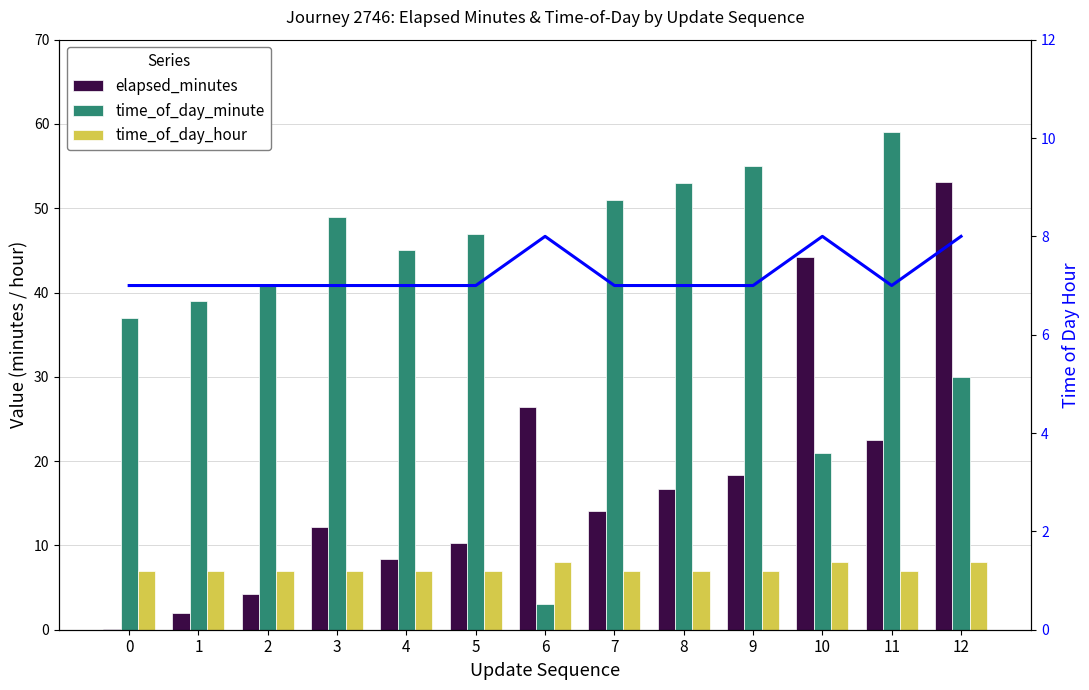

What is the spread (max minus min) of values at 10?

36.3